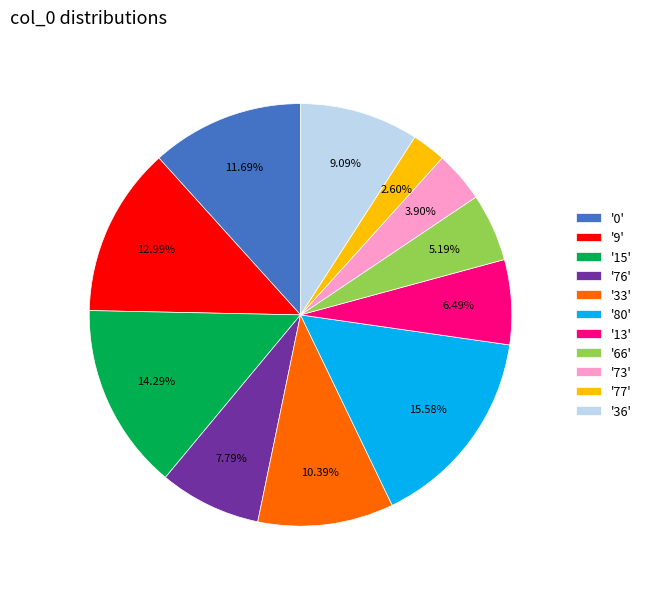

Is the sum of '77' and '66' greater than half?

No